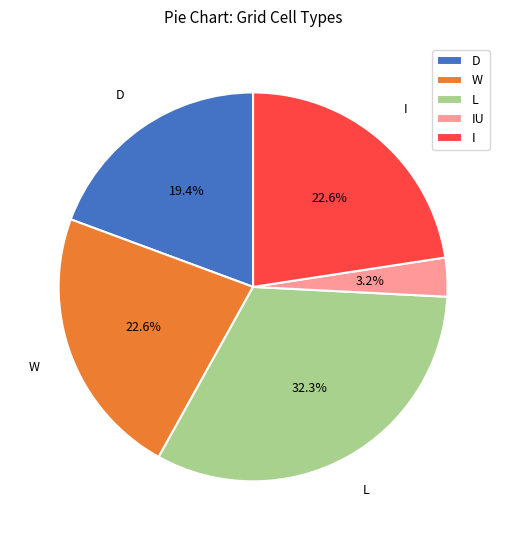

What percentage do IU and W together represent?

25.8%